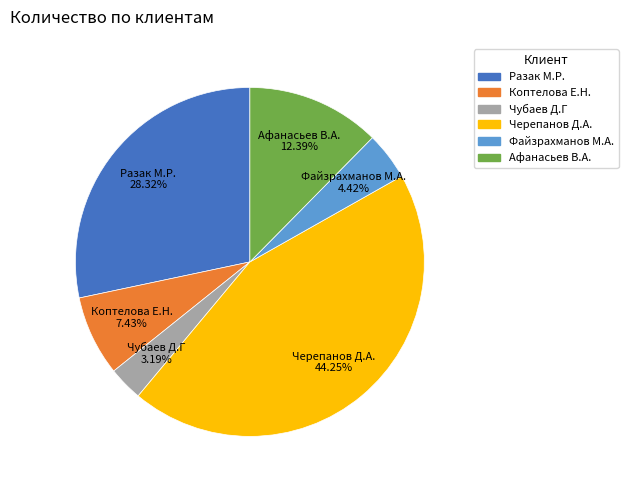

How many slices are in this pie chart?

6